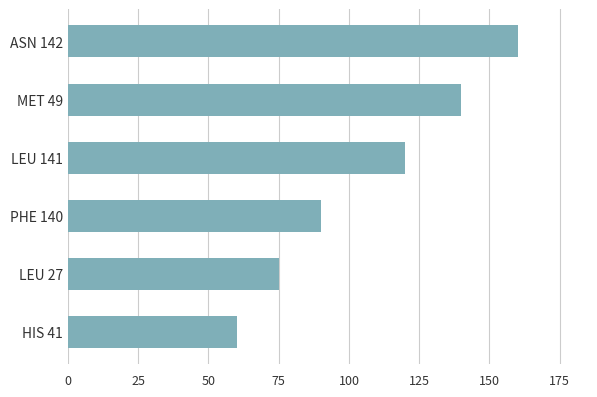

At which label is the value closest to 110?

LEU 141